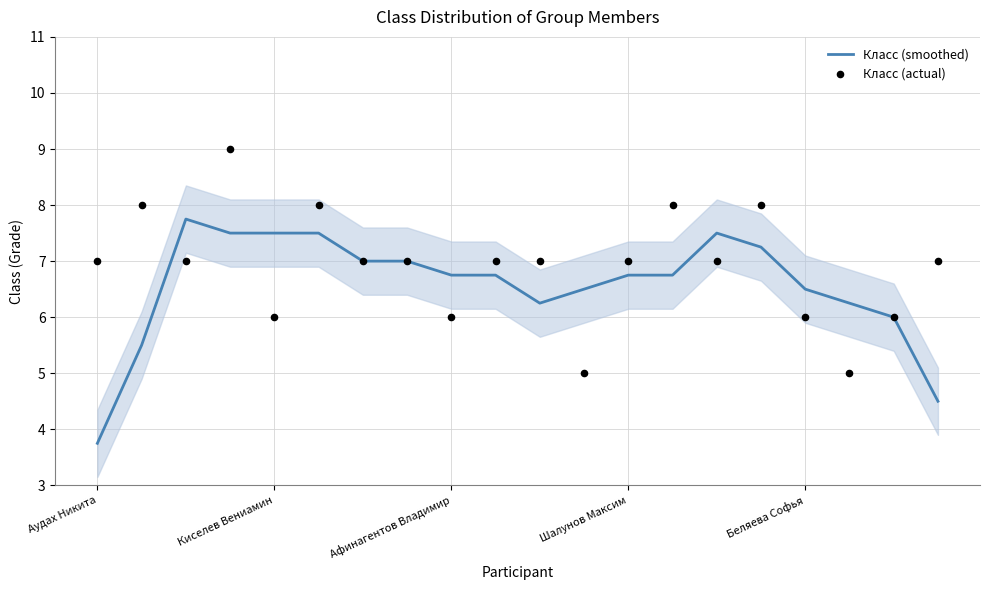

Which series has the largest total across all categories?

Класс (actual)